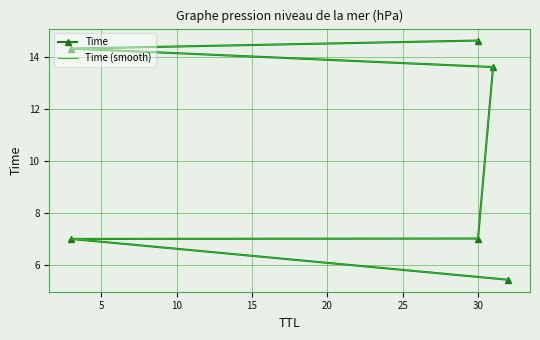

Is the value of Time at 15 greater than the value of Time (smooth) at 25?

No